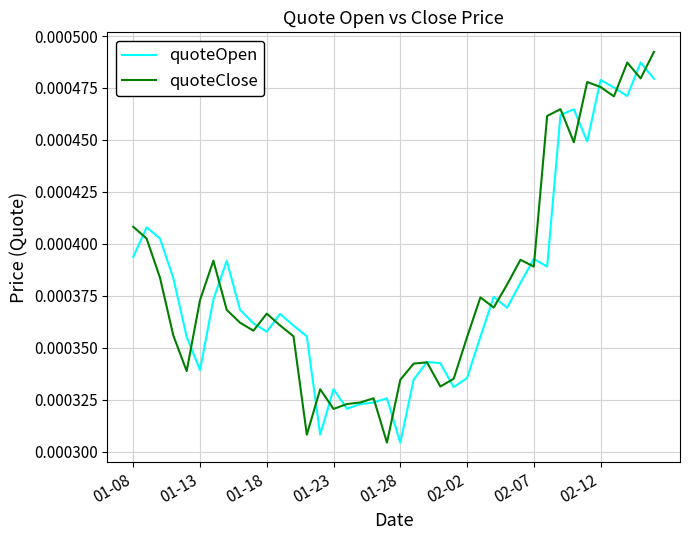

In quoteOpen, how many points are lower than both neighbors (excluding endpoints)?

10